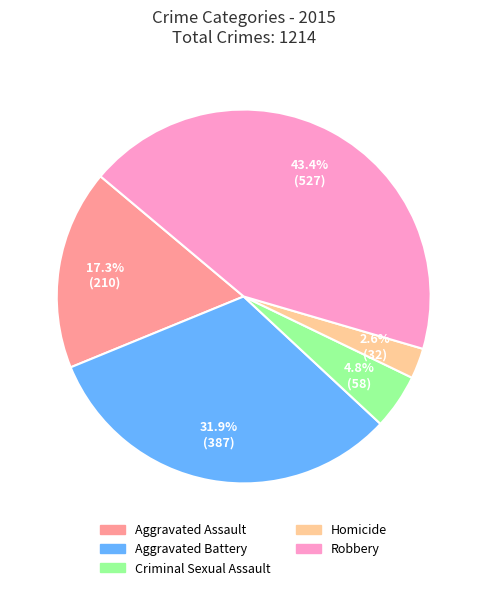

Combined, do Criminal Sexual Assault and Homicide account for over 50%?

No